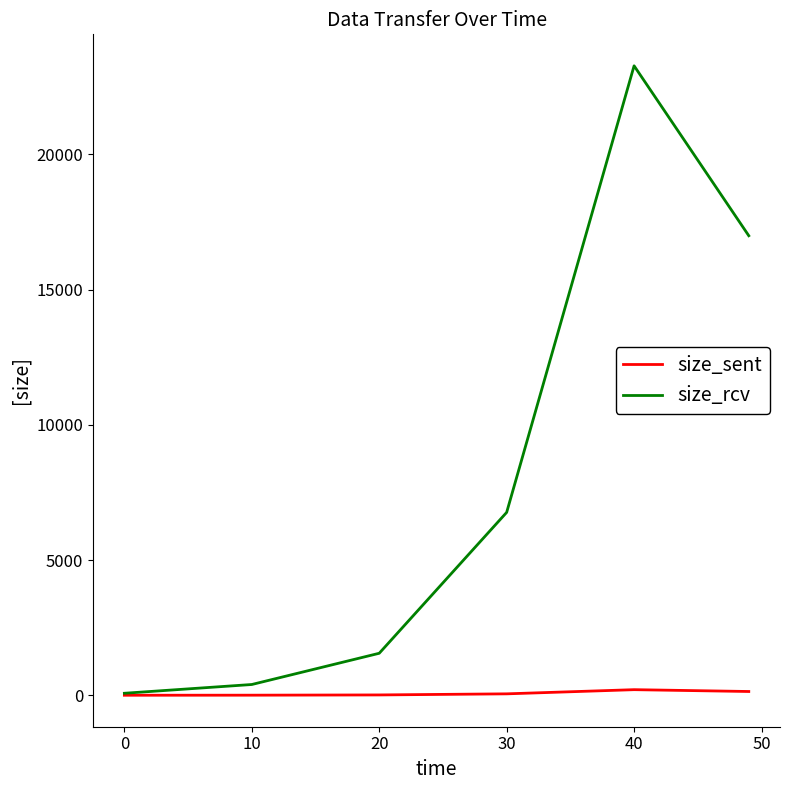

Which series has the largest total across all categories?

size_rcv